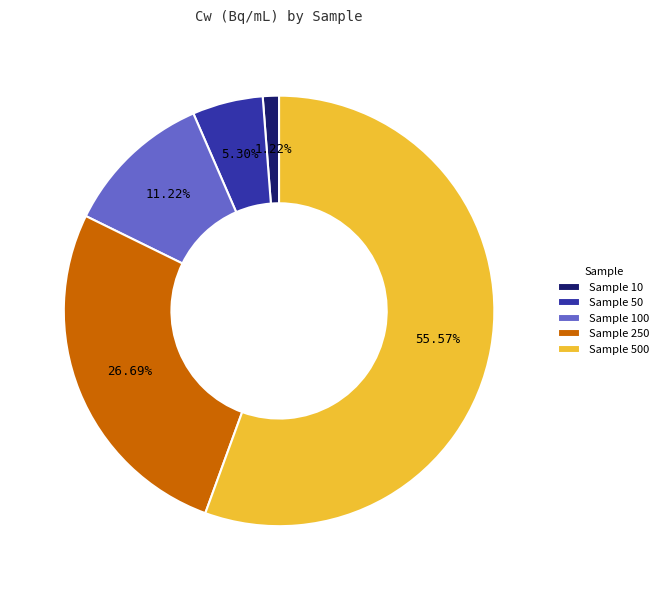

Rank the categories by value from highest to lowest.

Sample 500, Sample 250, Sample 100, Sample 50, Sample 10